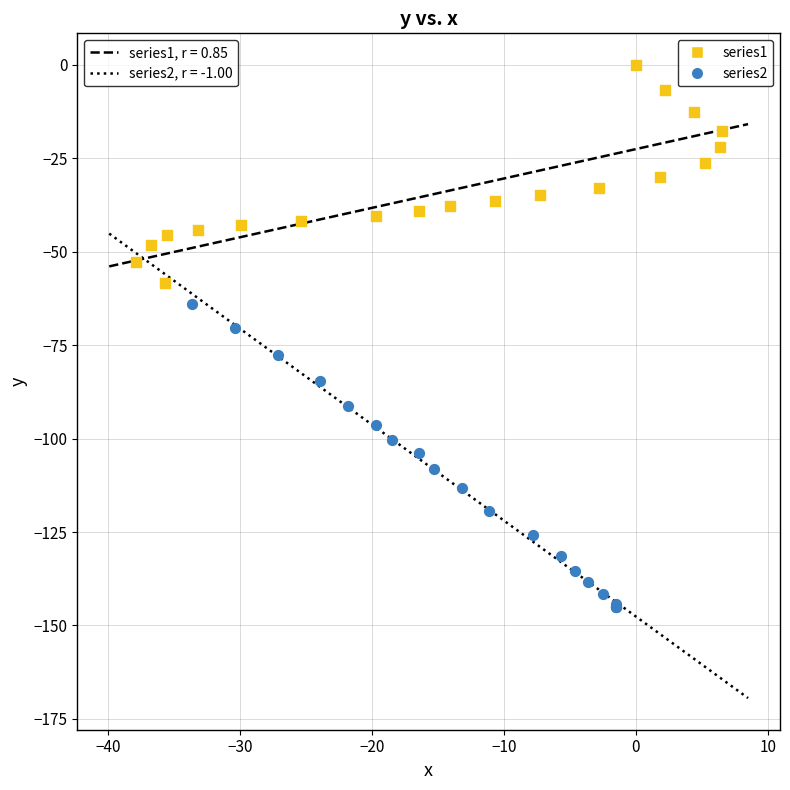

Which series contains the highest Y value?

series1